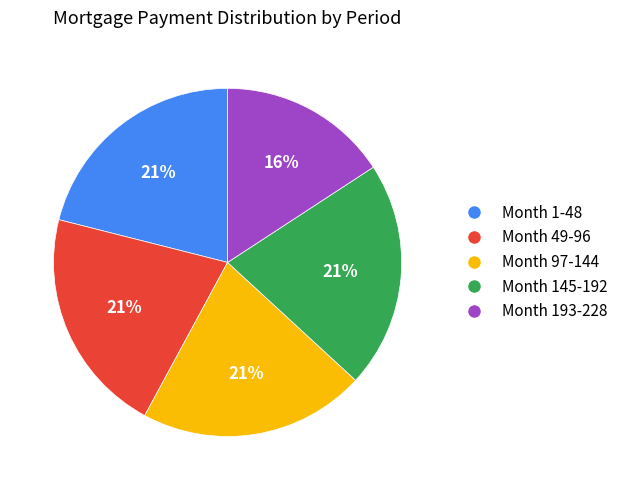

To the nearest percent, what portion does Month 97-144 represent?

21%